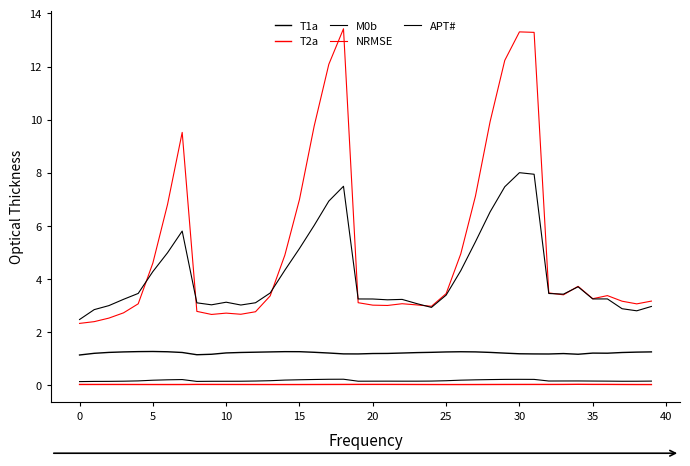

Does the chart display data point markers on the line(s)?

No